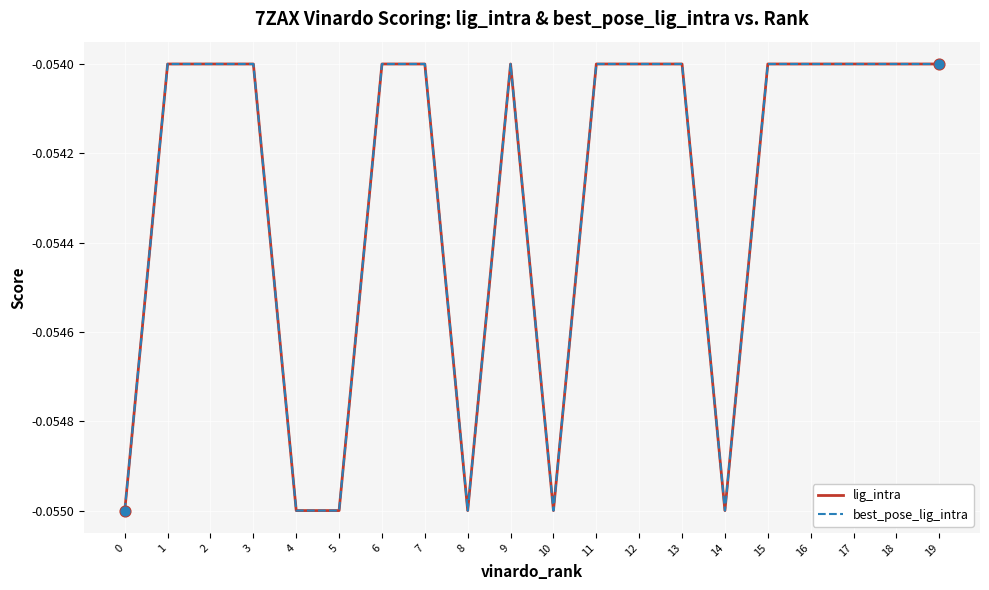

What is the total value across all series at 8?

-0.1